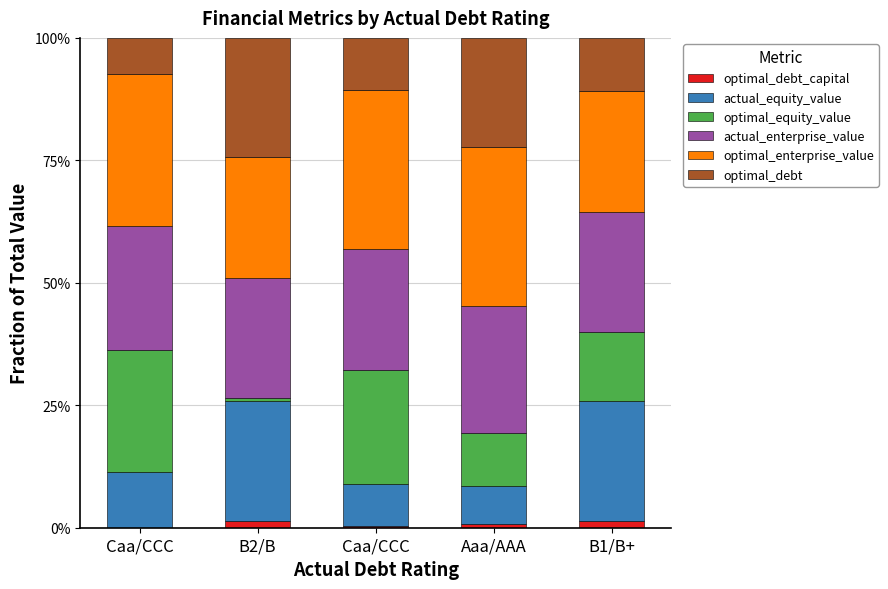

How many categories are shown in the chart?

5